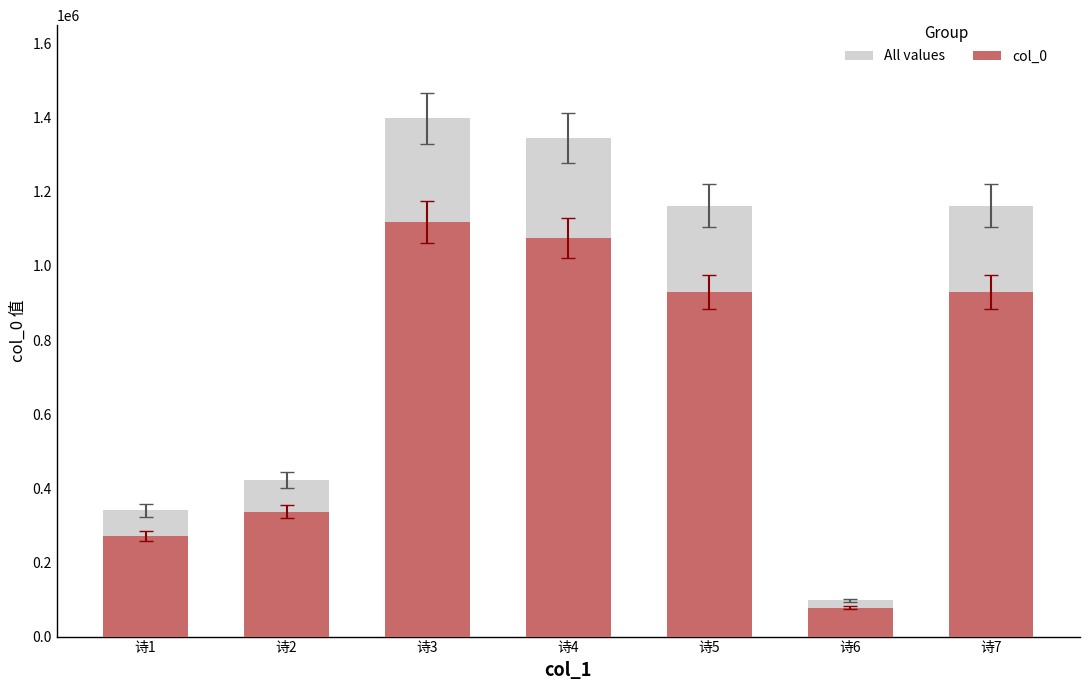

How many categories are shown in the chart?

7